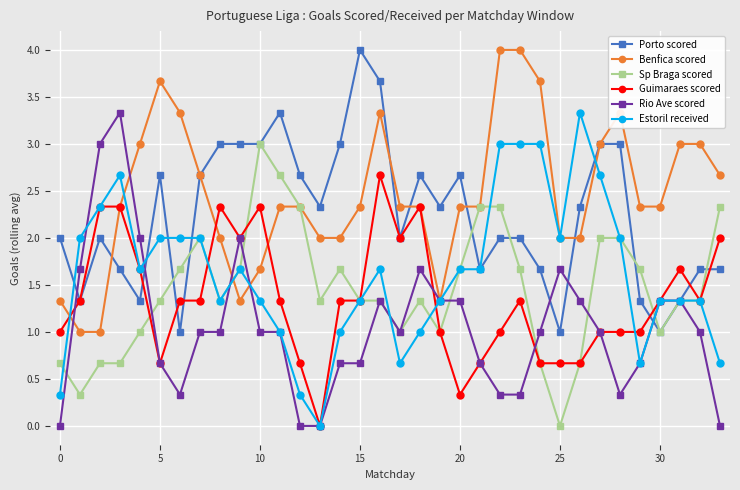

Count the number of categories in the chart.

34